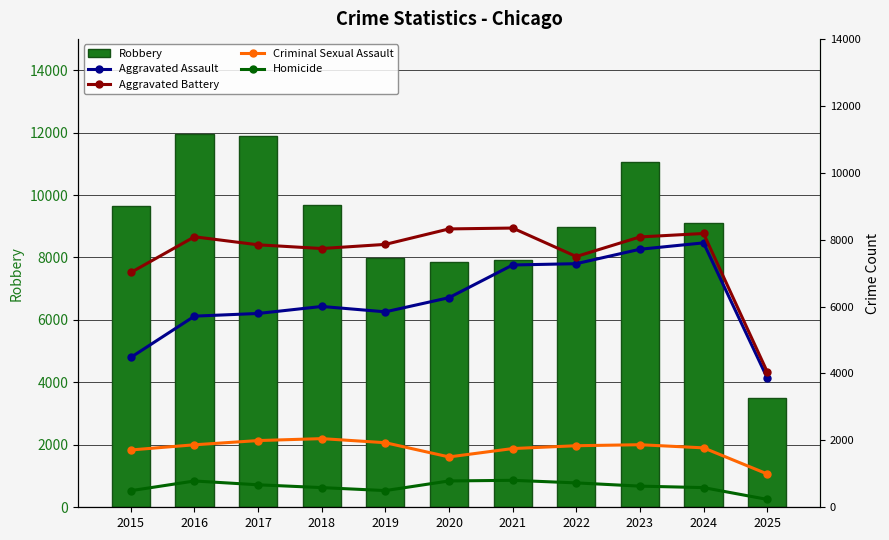

What is the sum of the Homicide values at 2016 and 2024?

1374